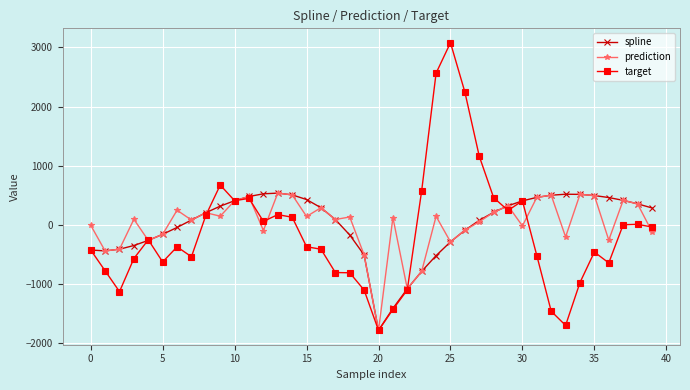

What is the minimum value shown in the chart?

-1788.8